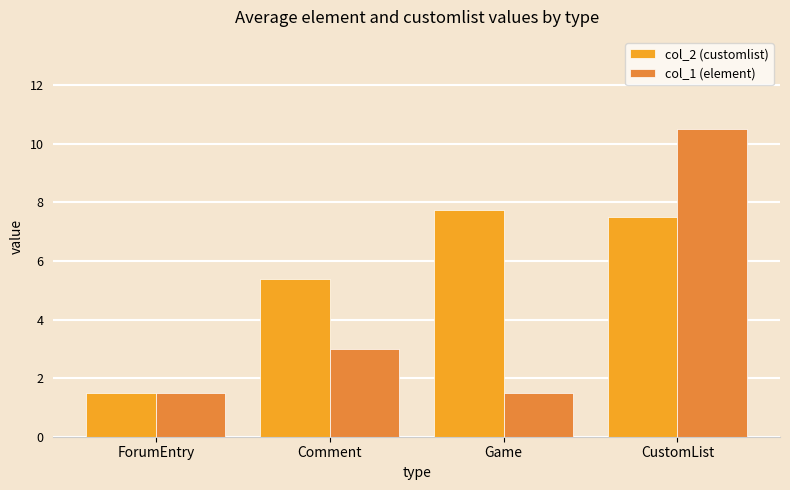

Does the chart contain any negative values?

No